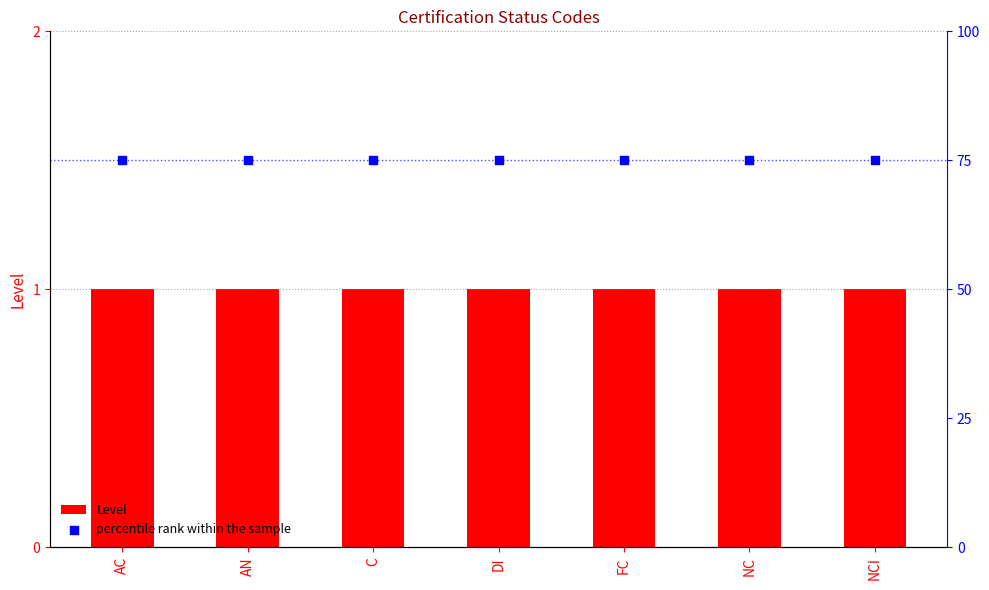

Which series has the widest spread of Y values?

Level